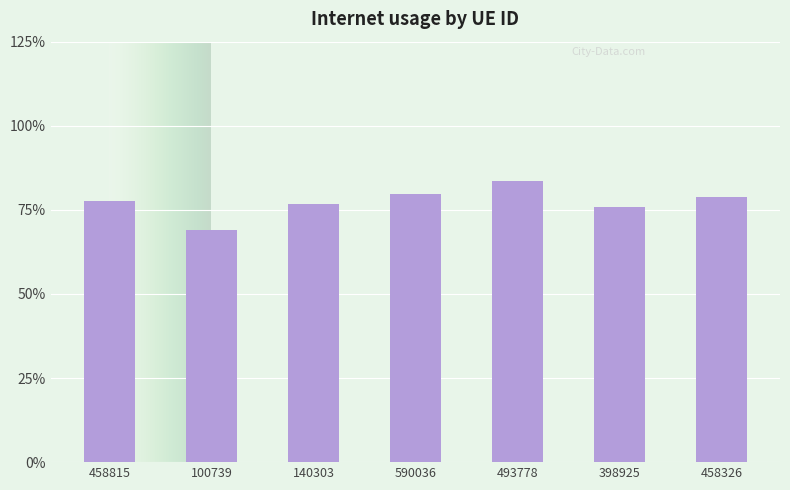

Are the bars horizontal?

No